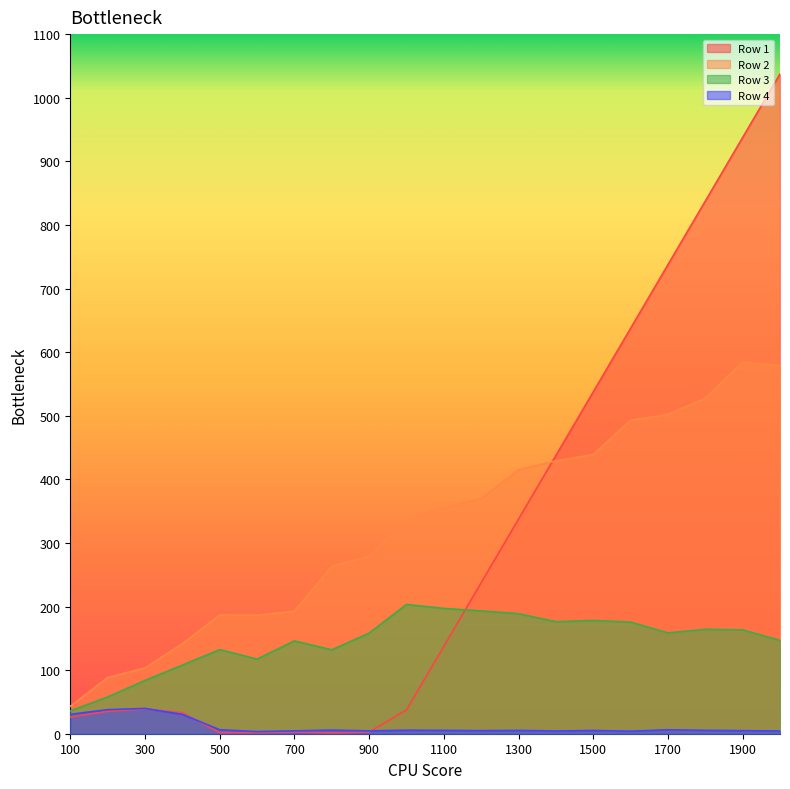

What is the value of the Row 4 point at the 19th from the left?

4.8